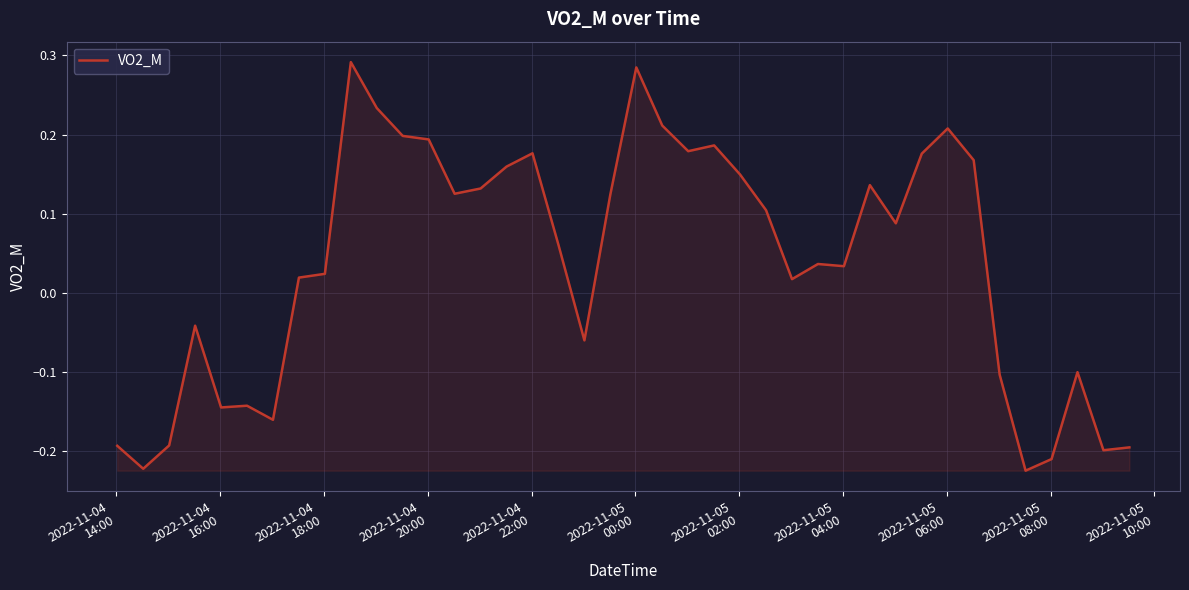

Is this an area chart (filled region under the line)?

Yes